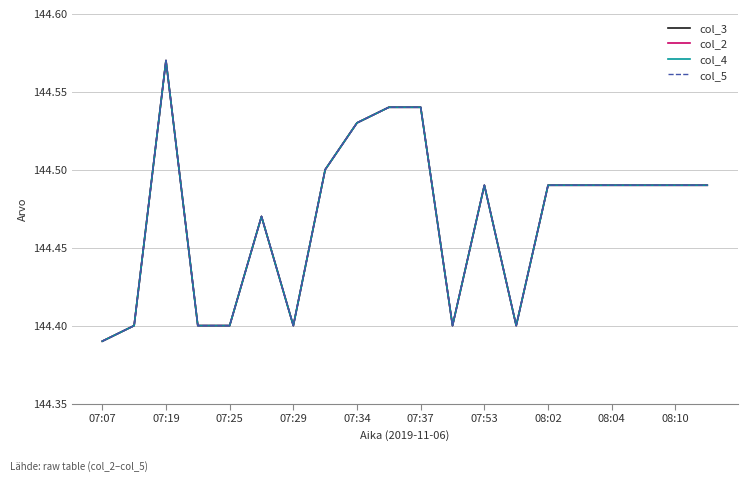

Which label corresponds to the smallest value in the chart?

07:07